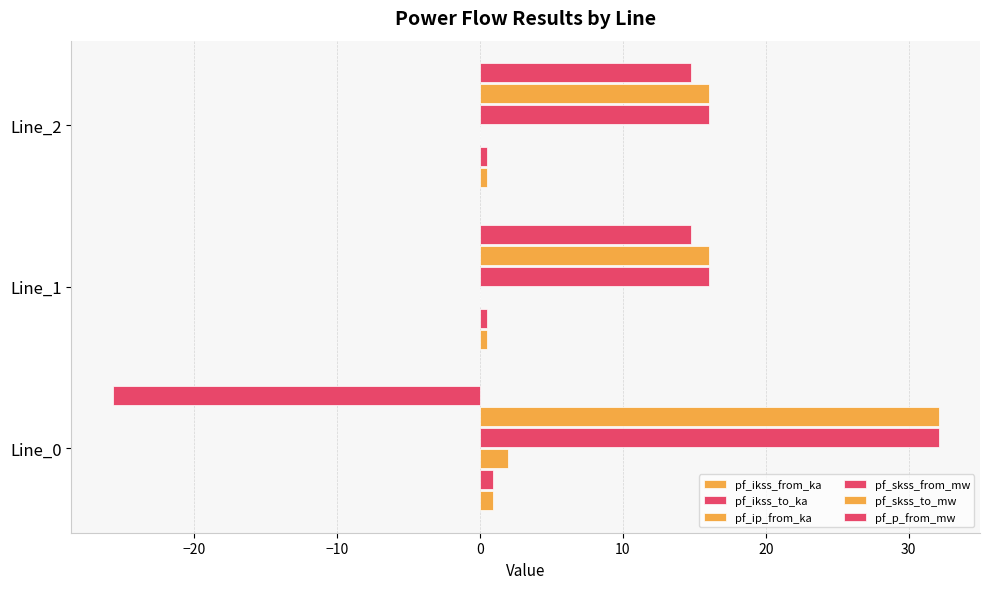

Rank the series by their maximum value, from highest to lowest.

pf_skss_from_mw, pf_skss_to_mw, pf_p_from_mw, pf_ip_from_ka, pf_ikss_from_ka, pf_ikss_to_ka